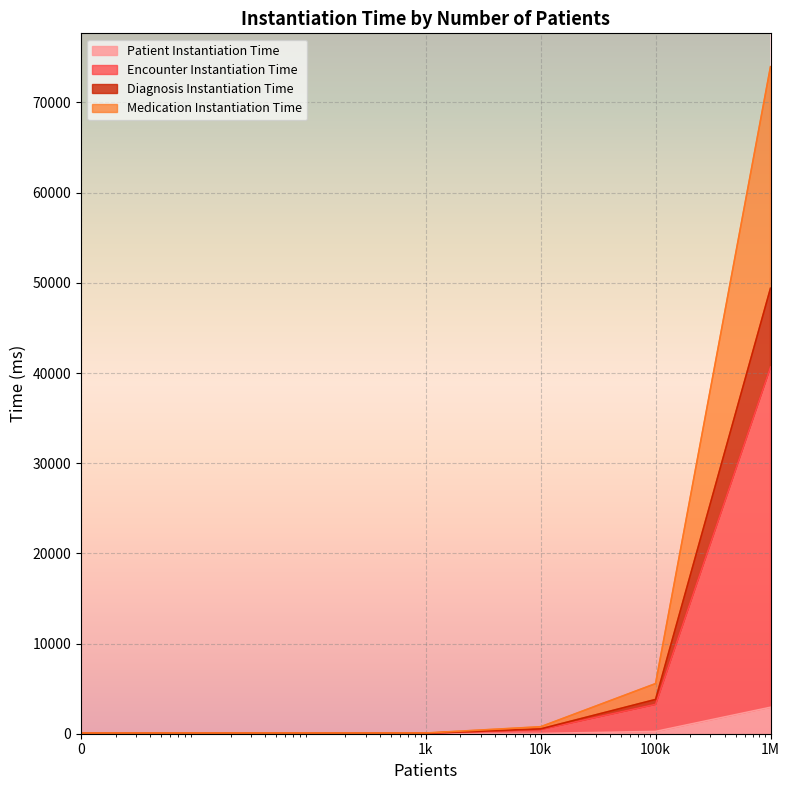

What is the maximum value shown in the chart?

73968